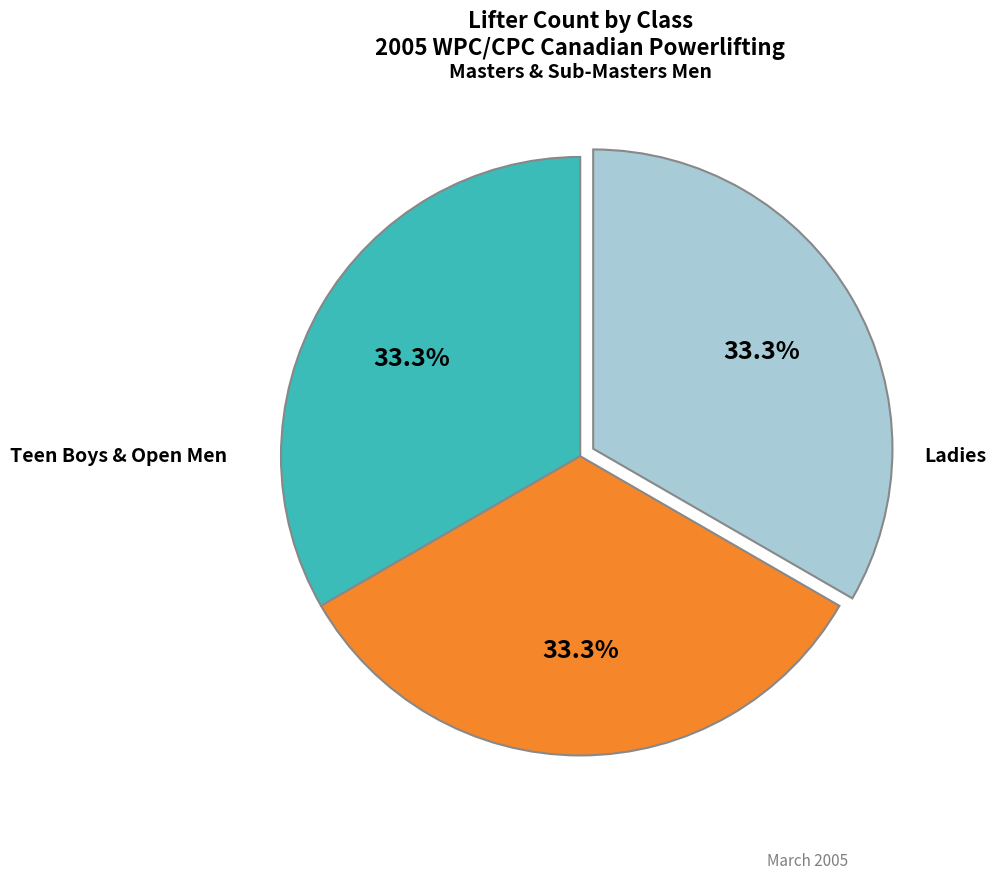

Is there a majority slice in this chart?

No